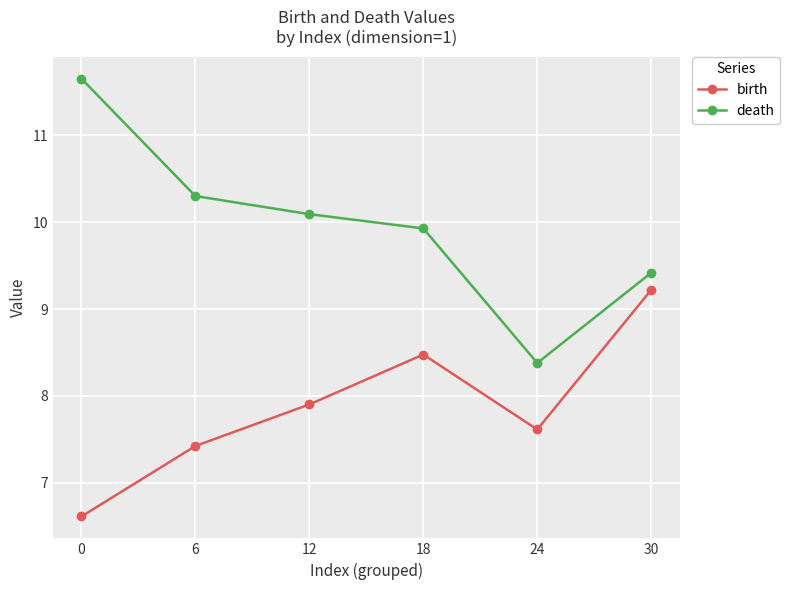

Reading right to left, extract all data points from this chart.

birth: 9.2	7.6	8.5	7.9	7.4	6.6
death: 9.4	8.4	9.9	10.1	10.3	11.7